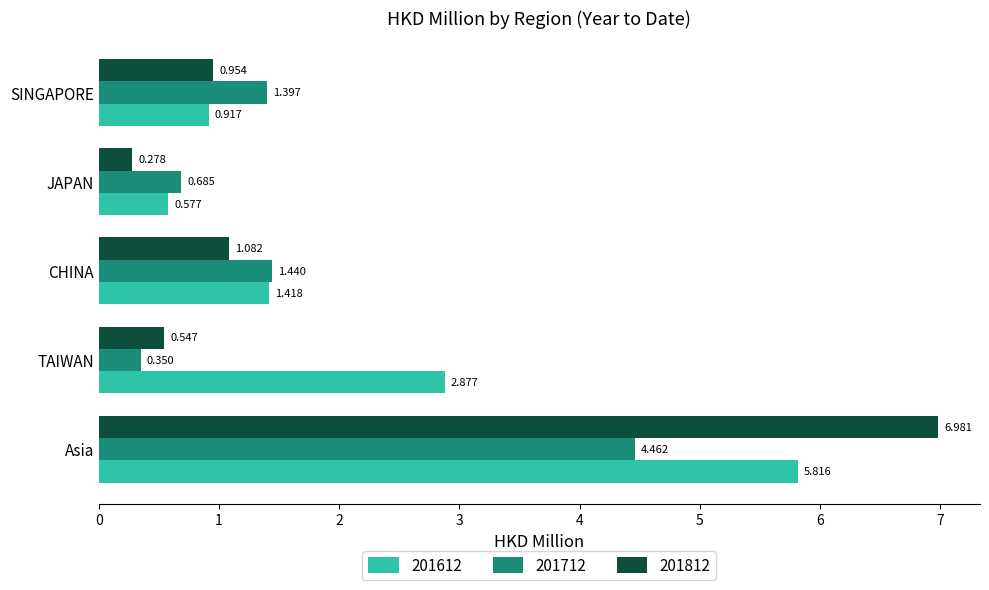

What are all the series names shown in the legend?

201612, 201712, 201812